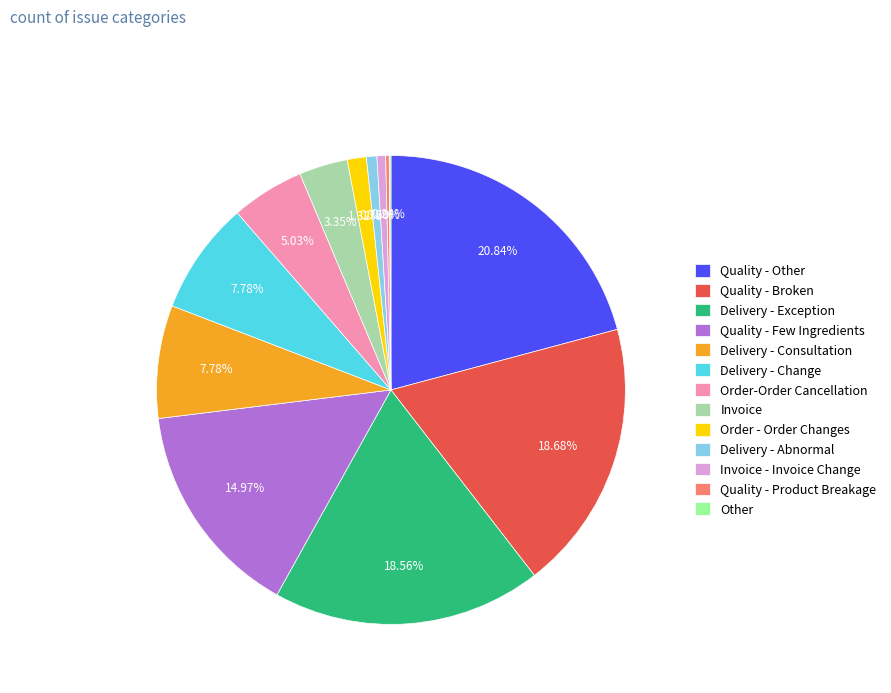

Between Invoice - Invoice Change and Delivery - Consultation, which is larger?

Delivery - Consultation